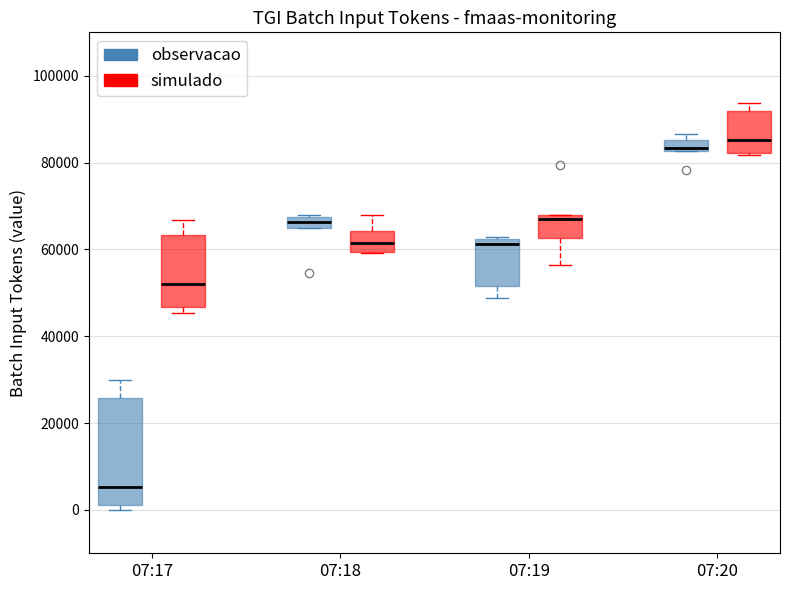

Where does the upper whisker of the box for 07:17 (observacao) end on the y-axis? The values are not printed on the chart, so give them approximately, as read against the axis.

30000